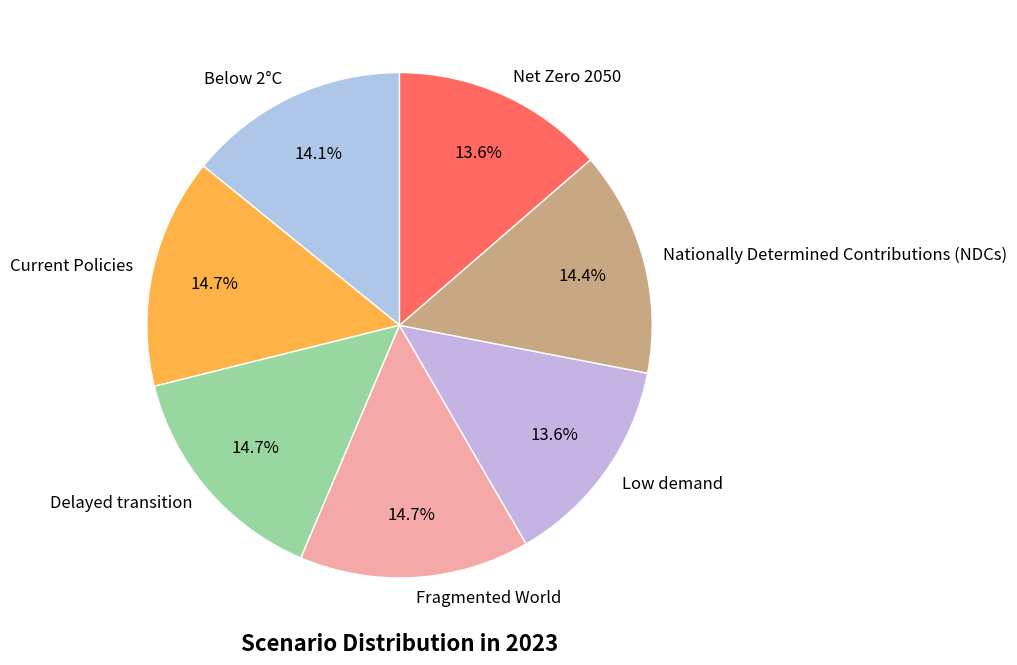

True or false: Below 2°C accounts for 6% of the total.

False